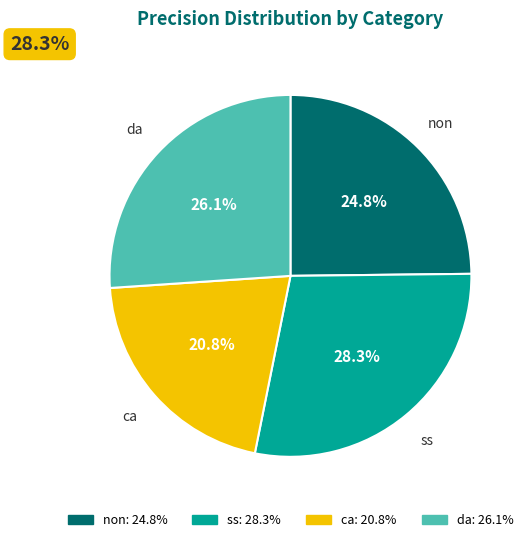

To the nearest percent, what percentage of the pie is non?

25%